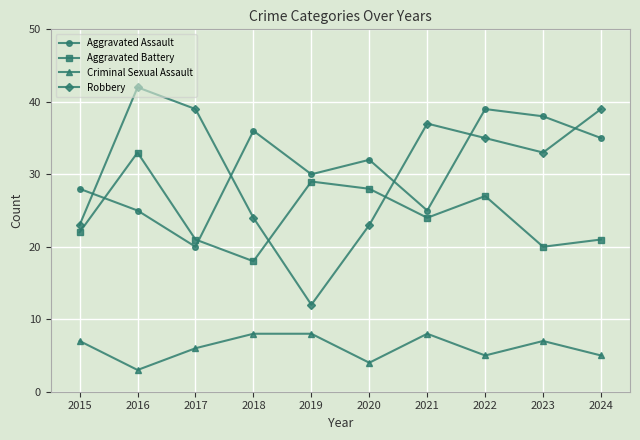

True or false: Criminal Sexual Assault and Robbery intersect in this chart.

False